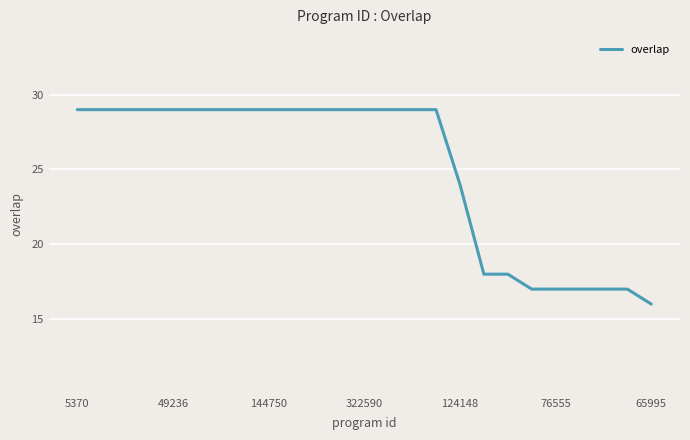

What is the maximum value shown in the chart?

29